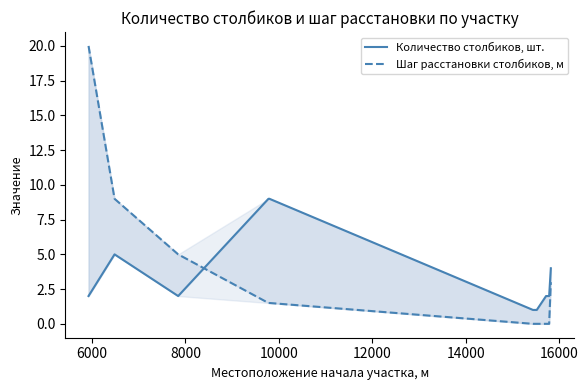

Is the value of Шаг расстановки столбиков, м at 10000 greater than the value of Количество столбиков, шт. at 6000?

No